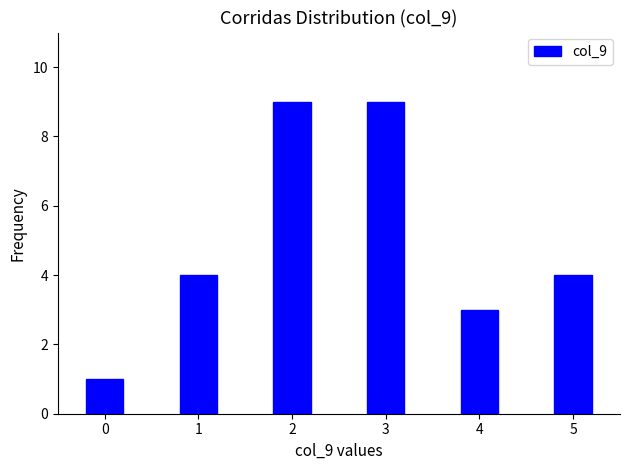

Reading right to left, extract all data points from this chart.

4	3	9	9	4	1